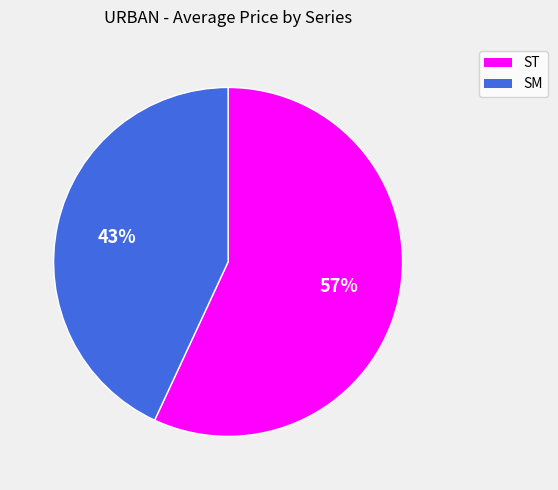

How many slices are in this pie chart?

2